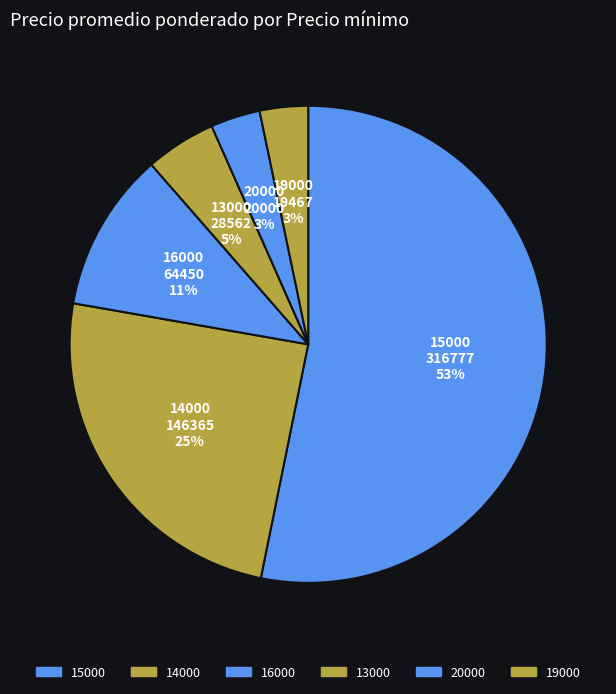

The 15000 slice represents 16% of the pie. True or false?

False